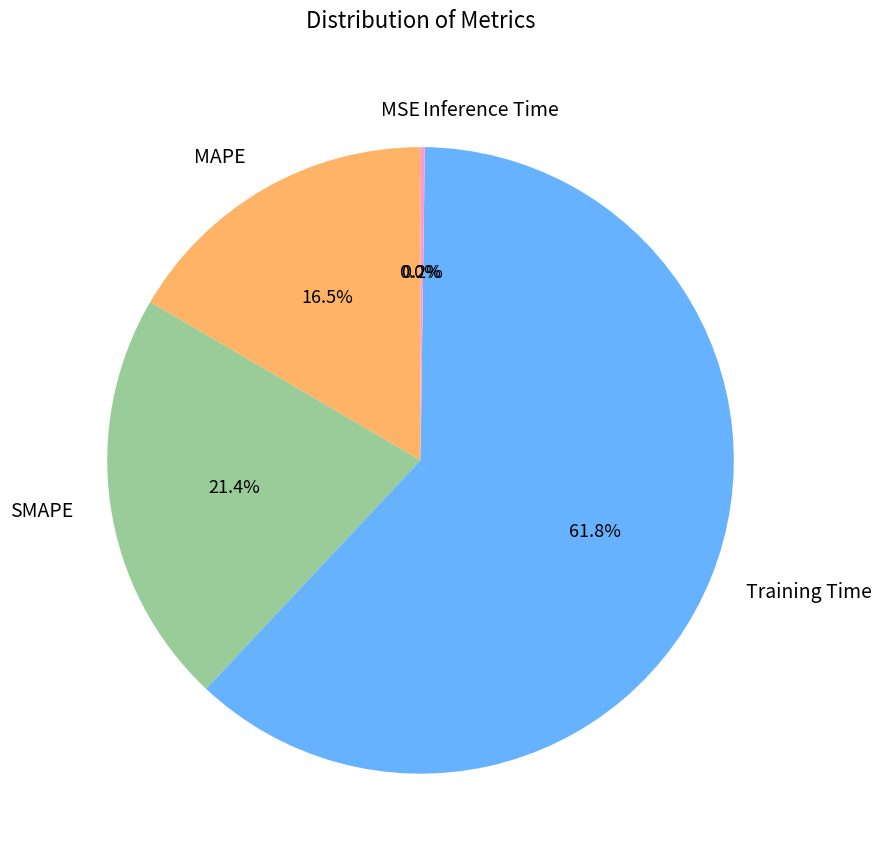

Which category has the biggest portion of the pie?

Training Time